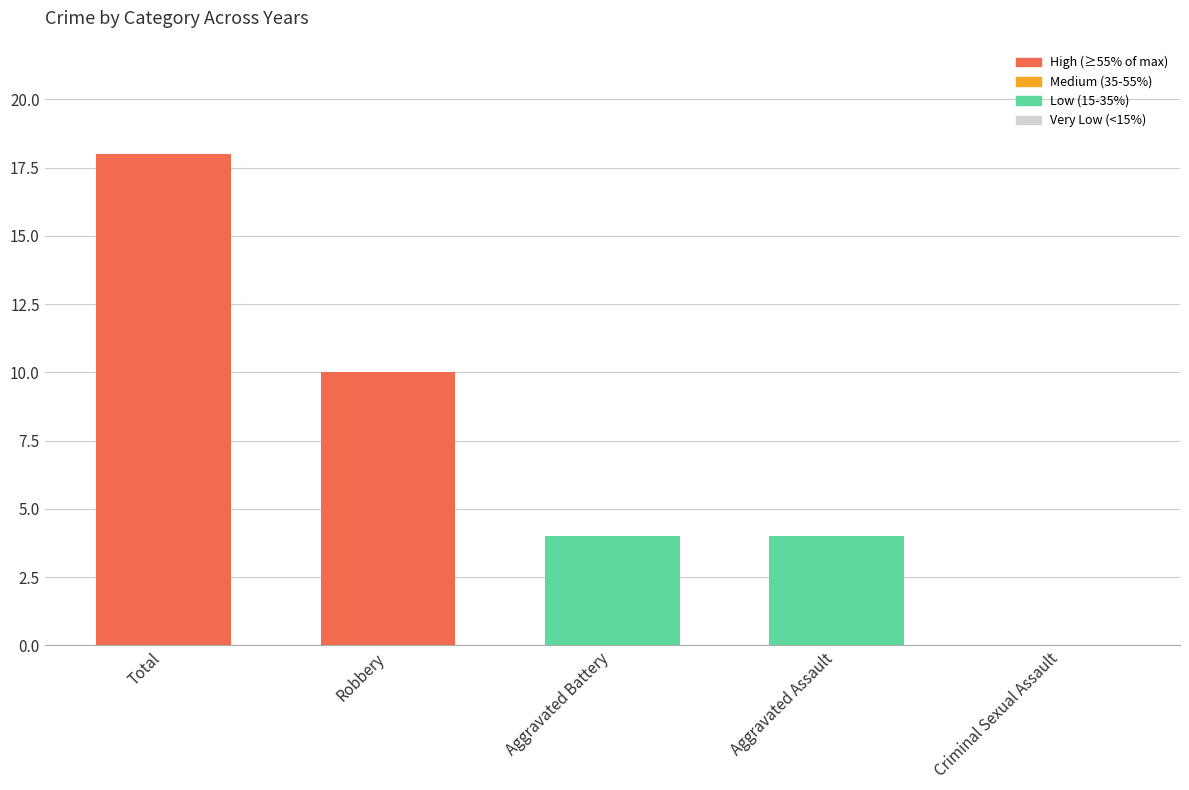

Between Robbery and Aggravated Assault, which is larger?

Robbery